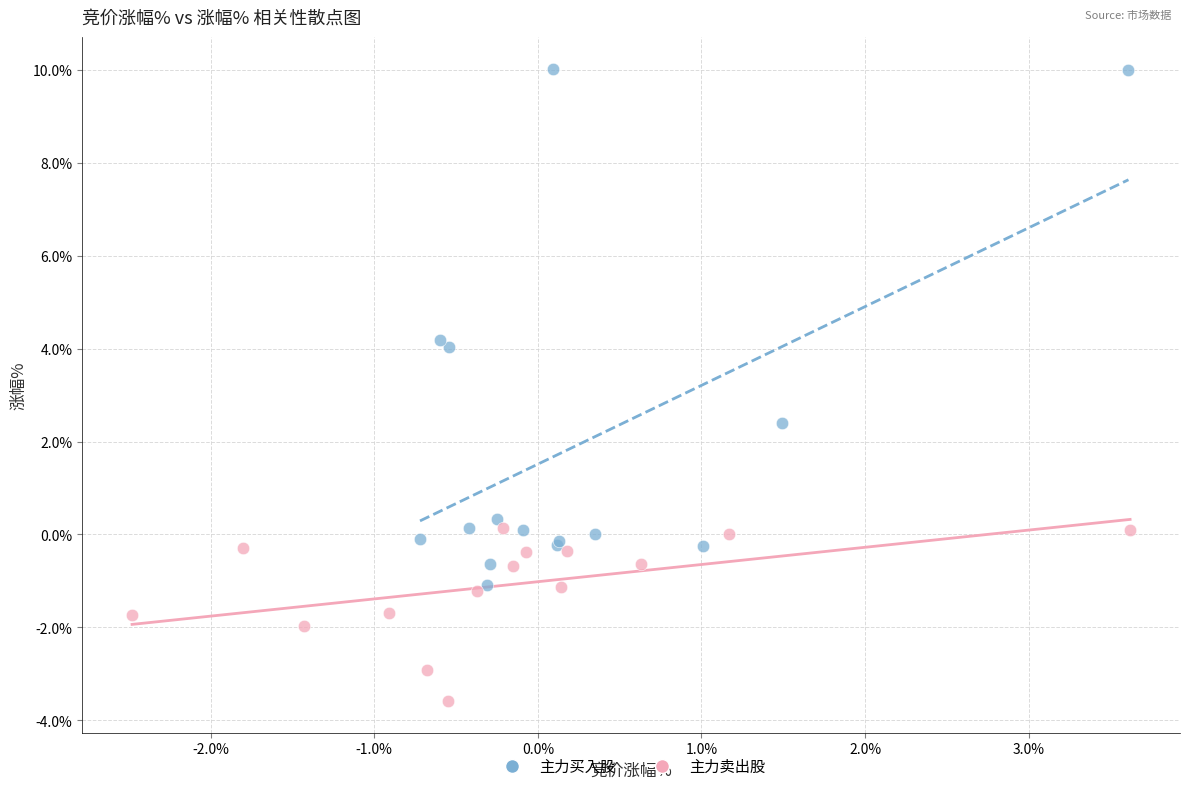

Which series contains the lowest Y value?

主力卖出股